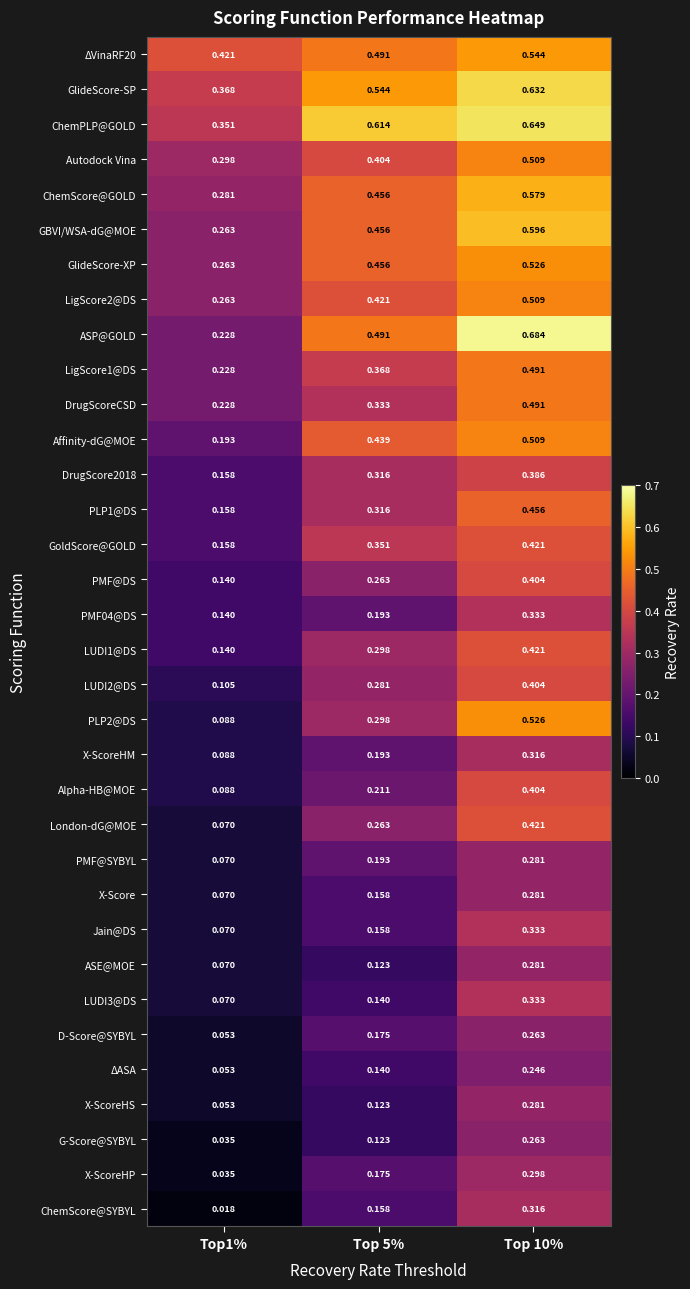

Is the value of ChemPLP@GOLD at Top 10% greater than the value of Alpha-HB@MOE at Top 5%?

Yes